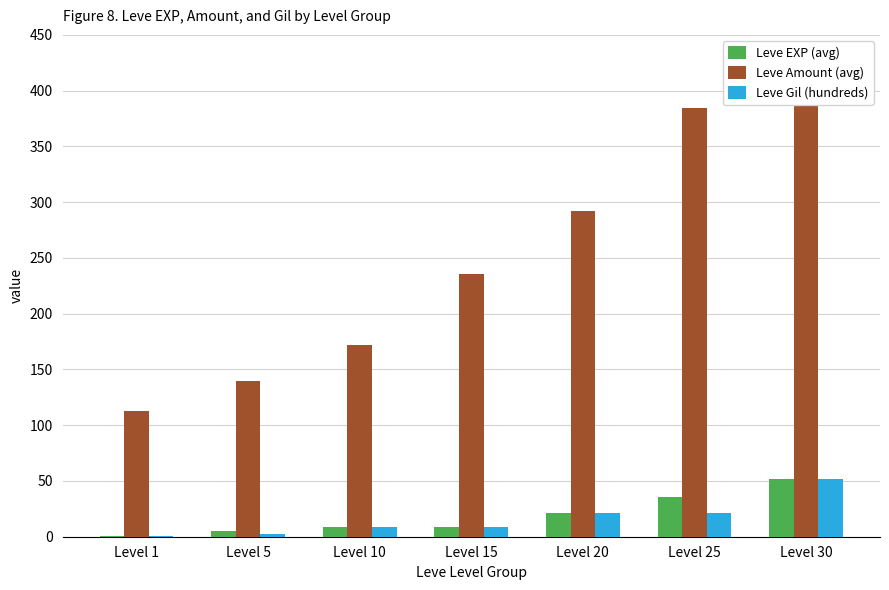

How many values in the Leve EXP (avg) series are below 9?

2